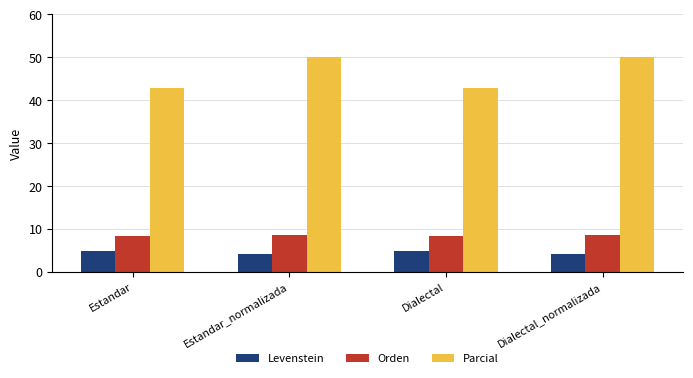

Rank the series by their maximum value, from highest to lowest.

Parcial, Orden, Levenstein